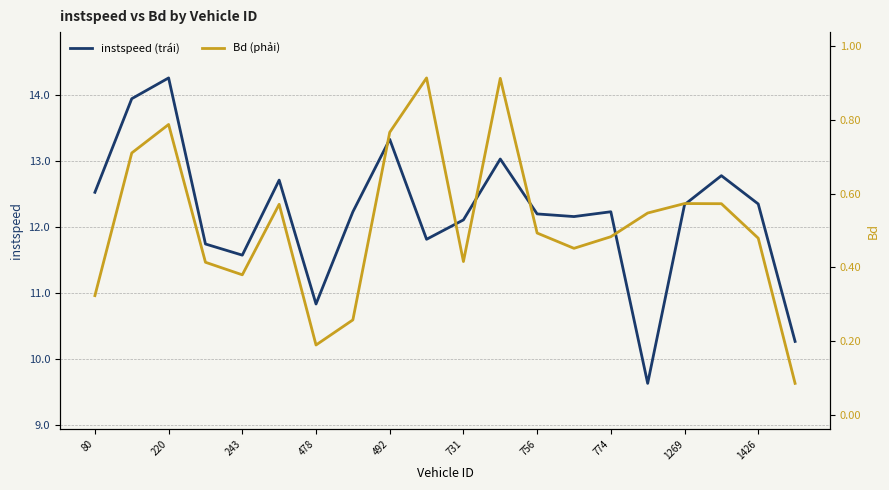

True or false: instspeed (trái) has more than 0 interior local peaks.

True